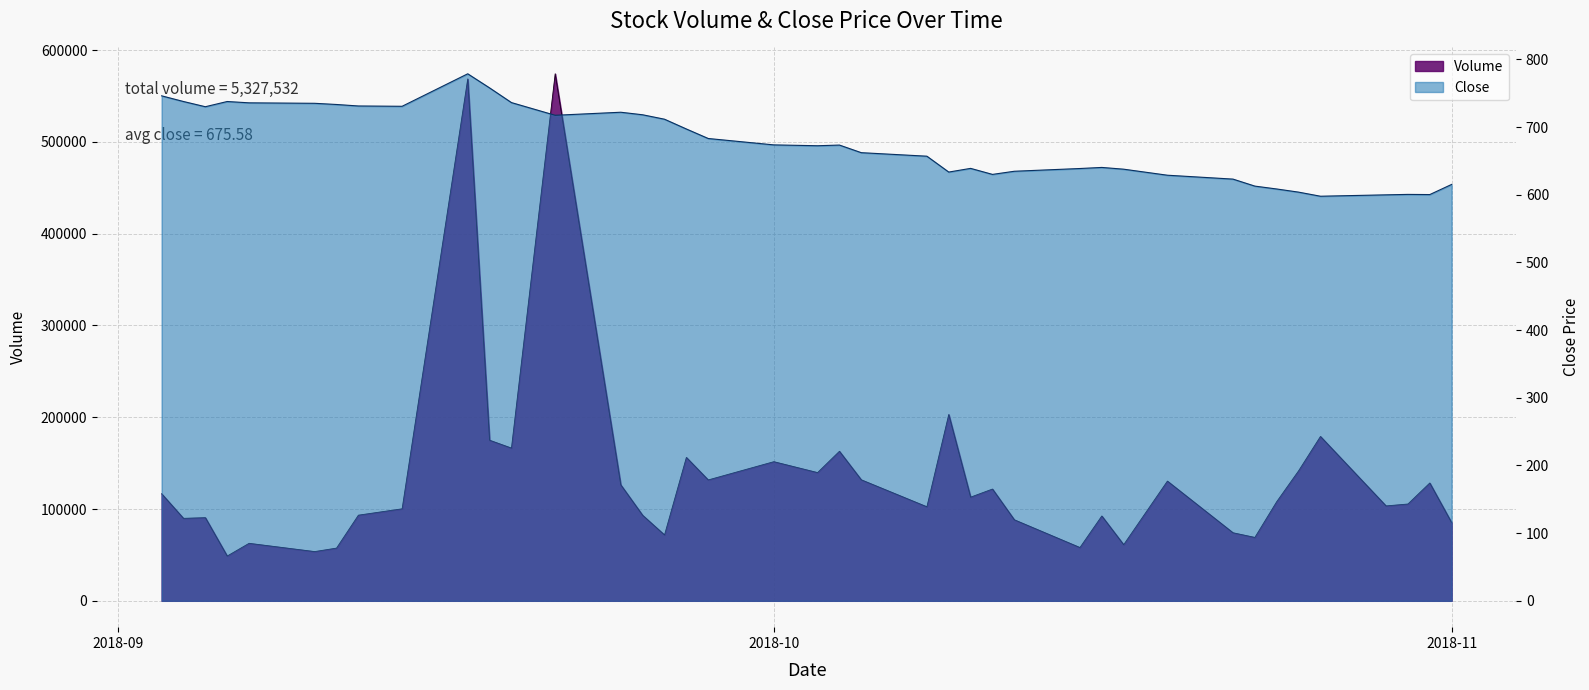

The Volume series shows 64099.1 at 30. True or false?

False